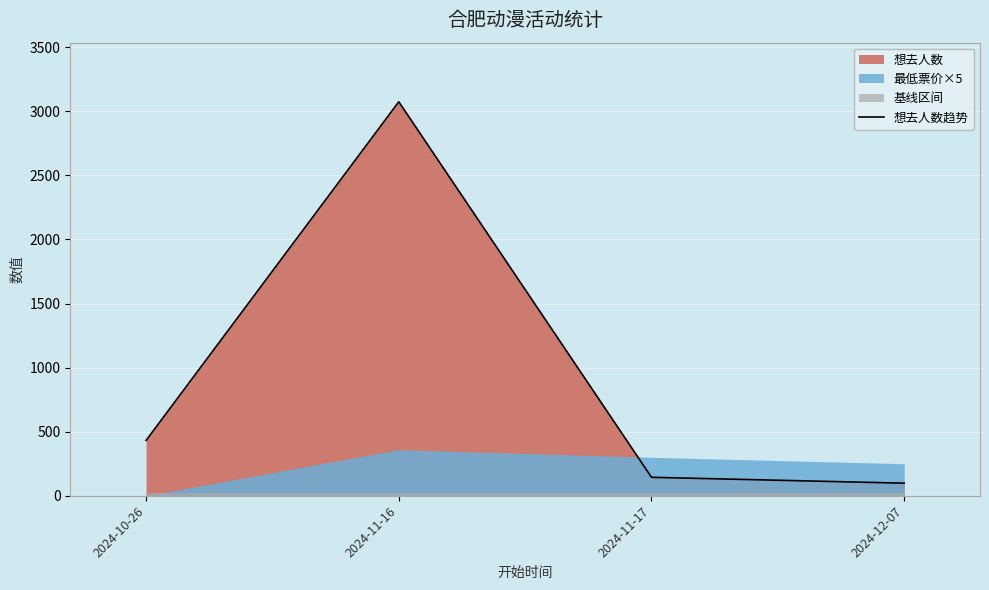

Reading left to right, list all the values displayed in this chart.

432	3075	144	98